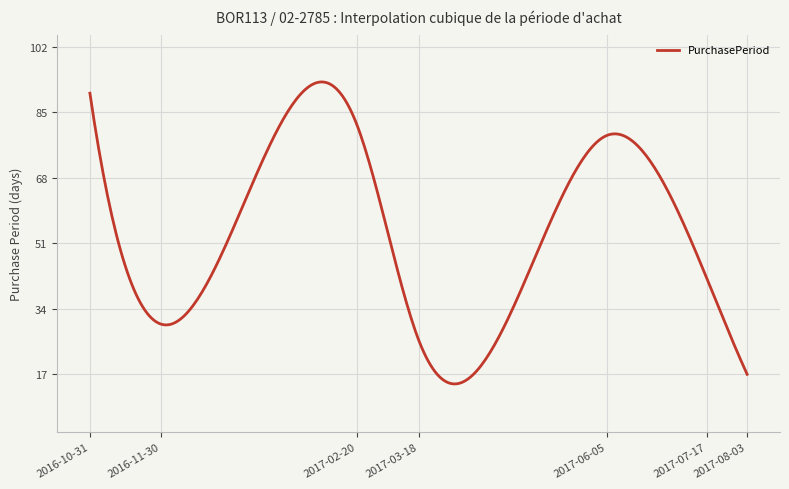

What is the difference between the maximum and minimum values?

78.4